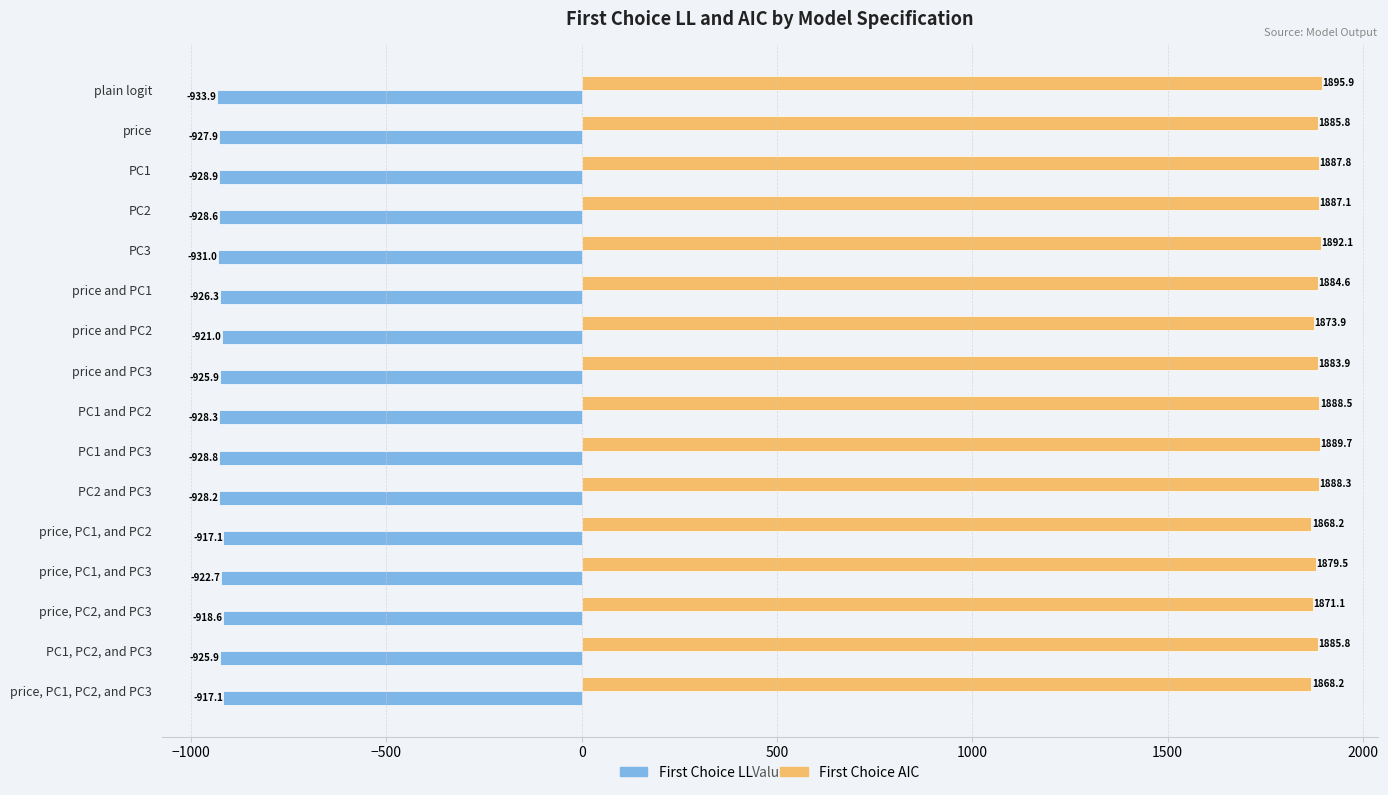

Which series has the largest range (max minus min)?

First Choice AIC